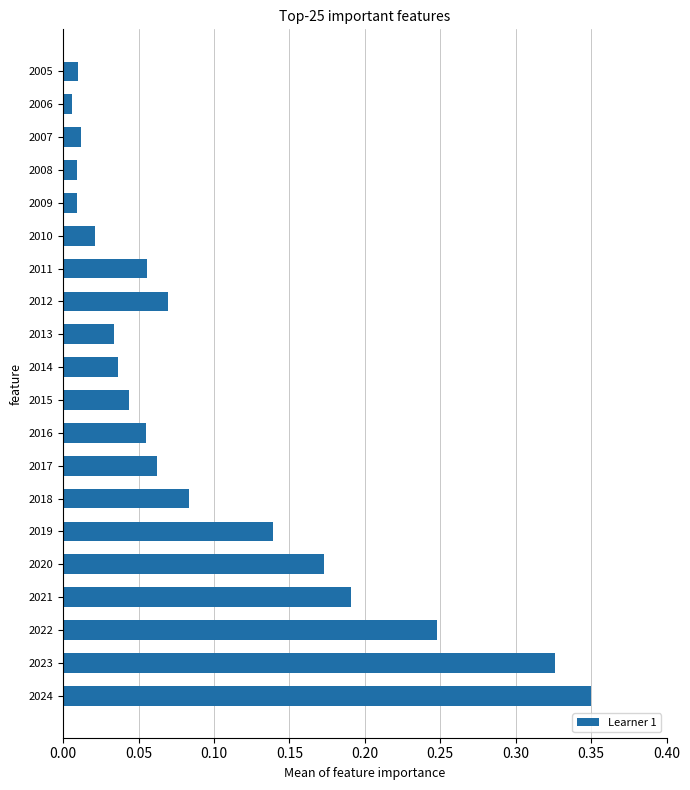

What is the change in value from 2011 to 2022?

+0.2